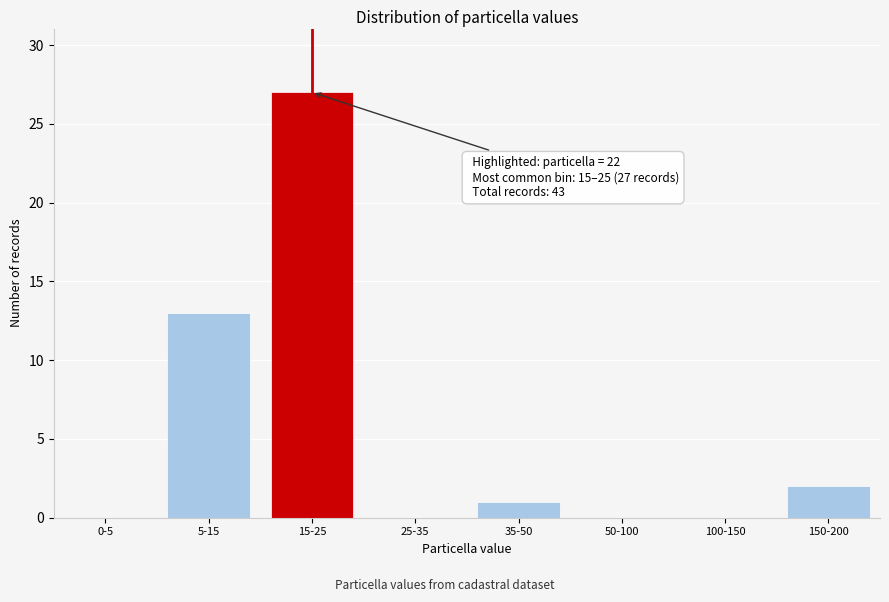

Reading left to right, extract all data points from this chart.

0-5=0	5-15=13	15-25=27	25-35=0	35-50=1	50-100=0	100-150=0	150-200=2